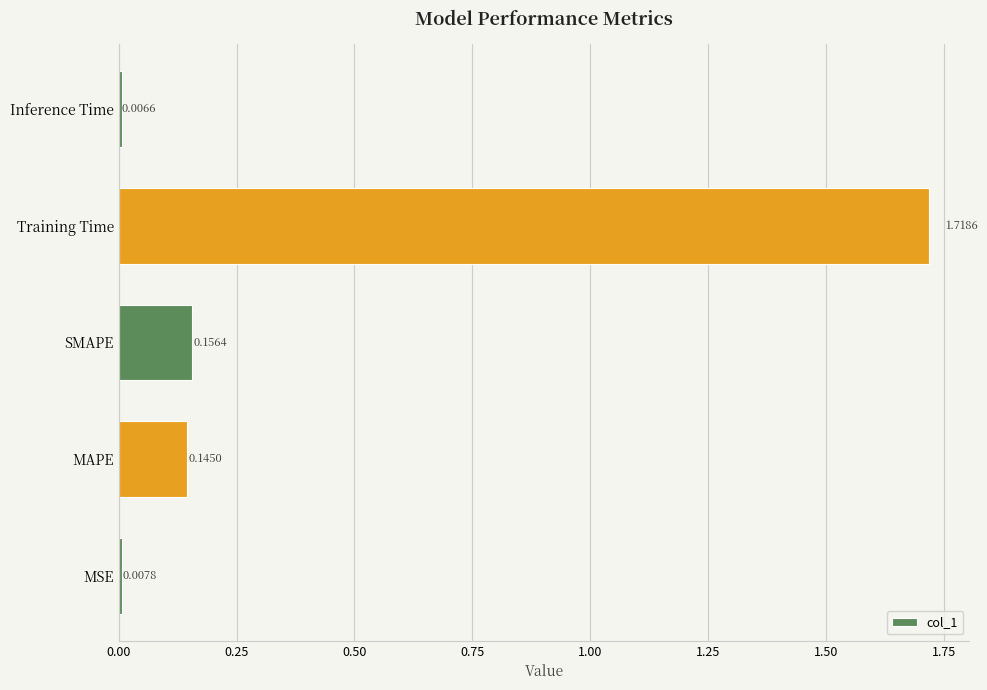

What is the change in value from MSE to MAPE?

+0.1